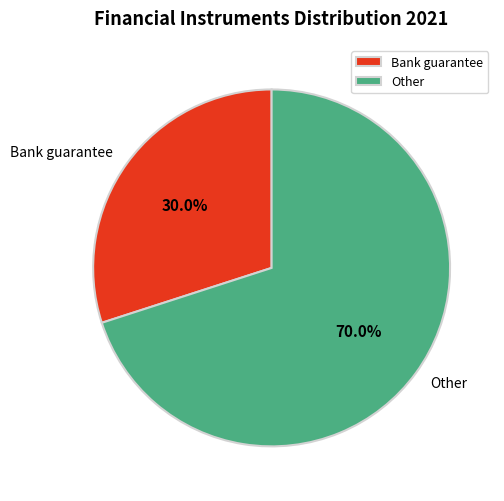

Rank the categories by value from highest to lowest.

Other, Bank guarantee